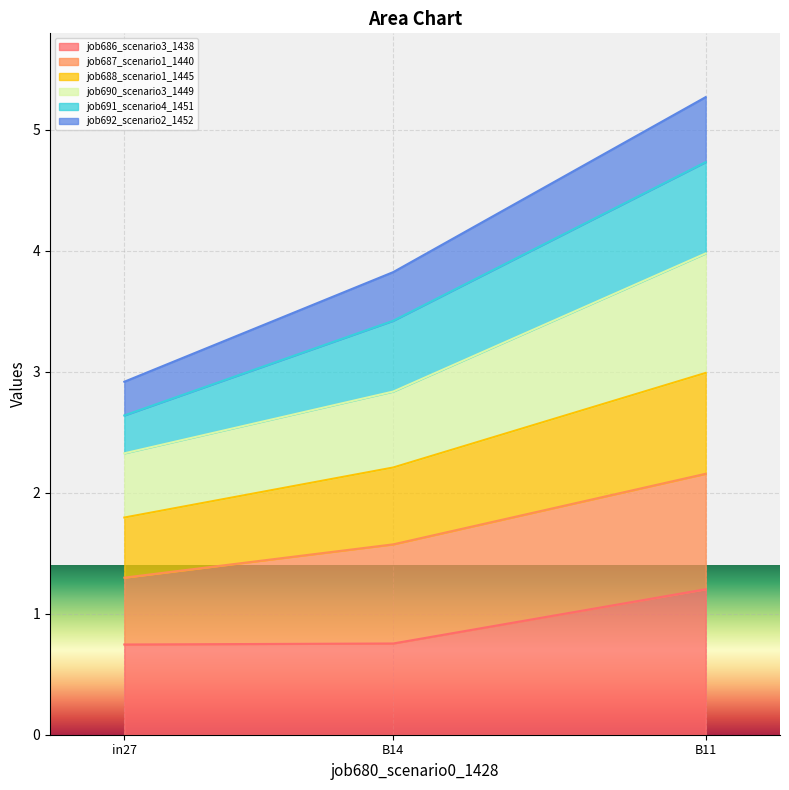

At which category is the sum across all series the highest?

B11